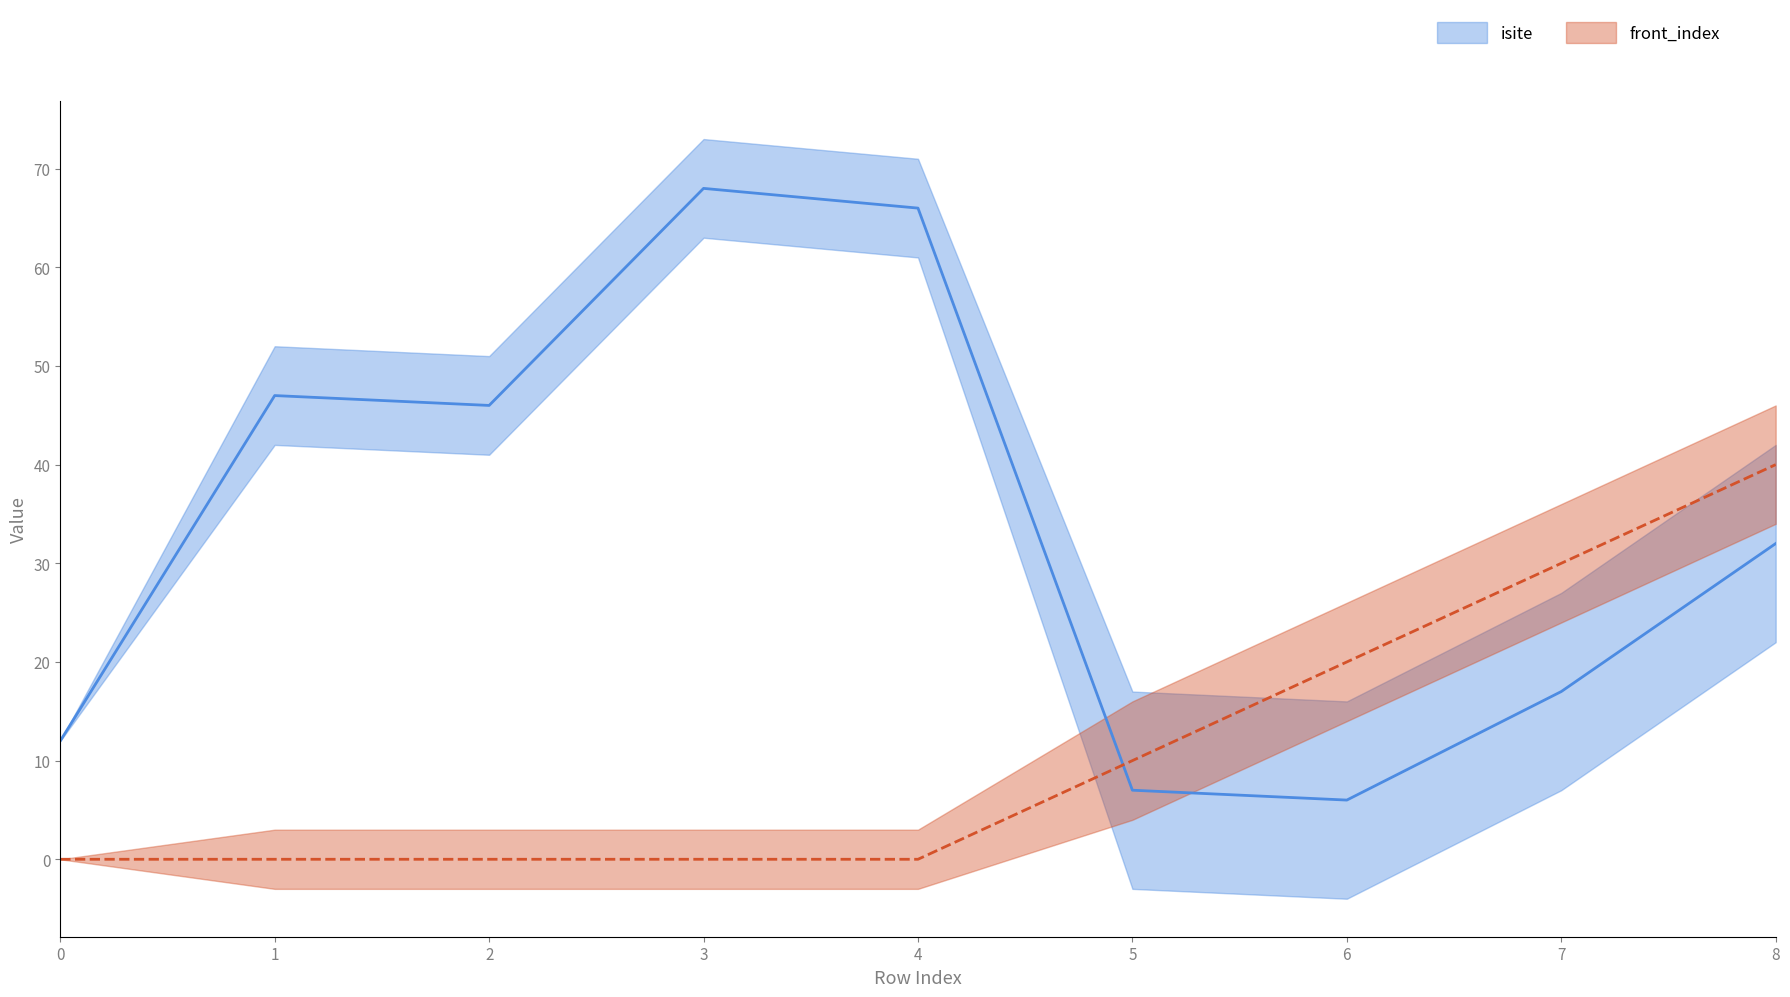

How many positive values does the front_index series have?

4